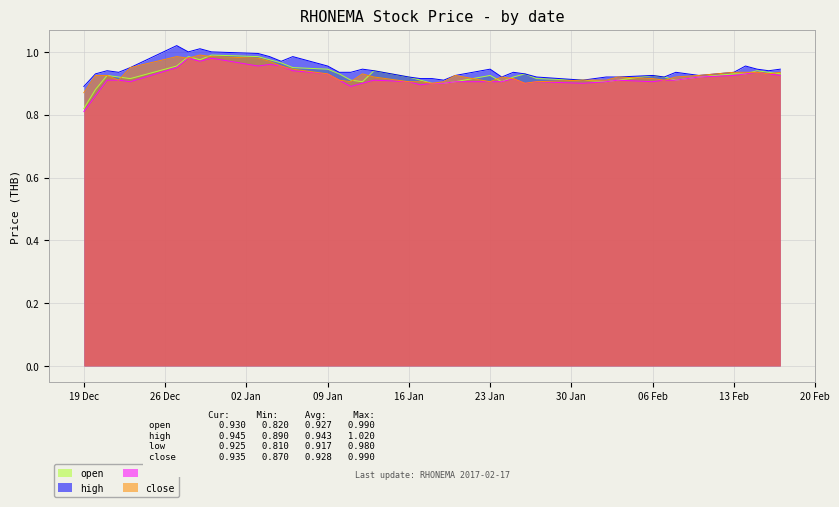

True or false: open and high cross at least once.

False